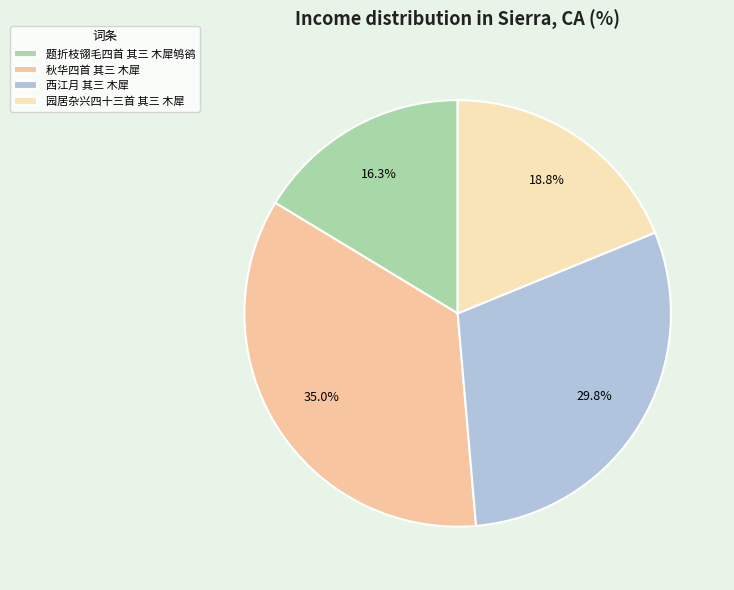

Is there any slice that represents more than half of the pie?

No